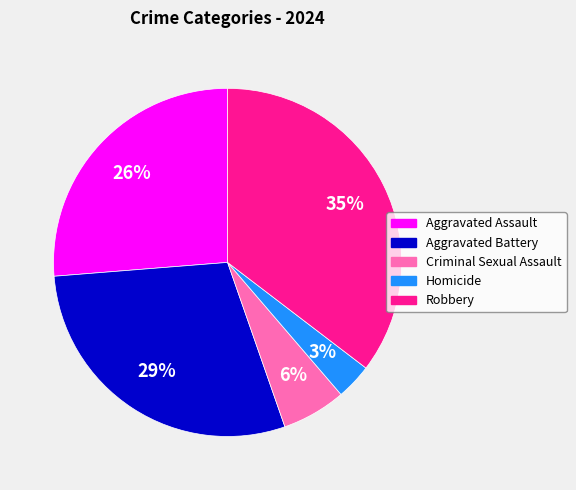

To the nearest percent, what is the difference between the largest and smallest slice percentages?

32%